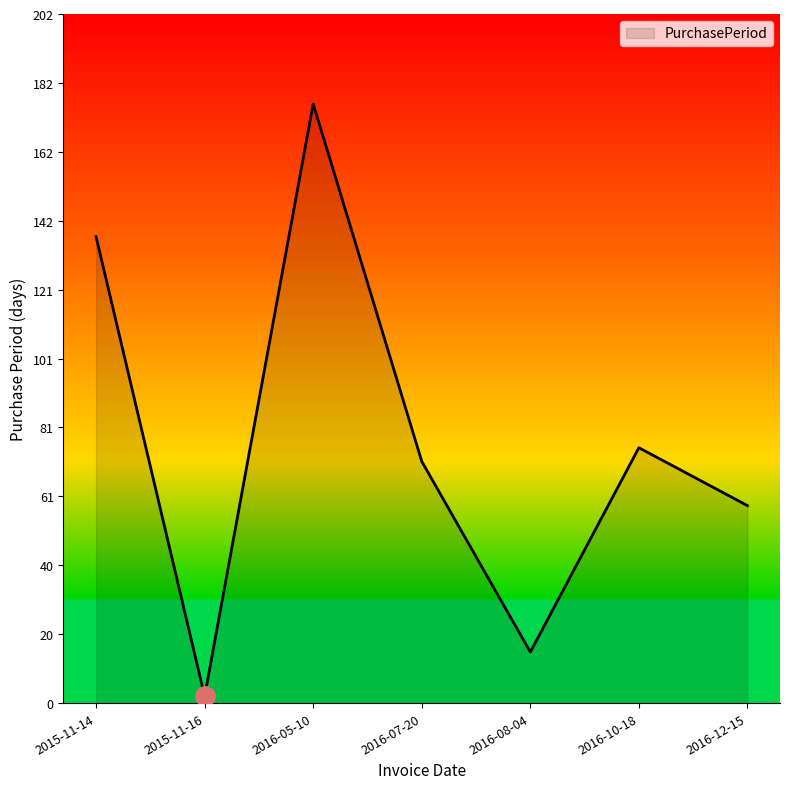

Count the number of data series in this chart.

1